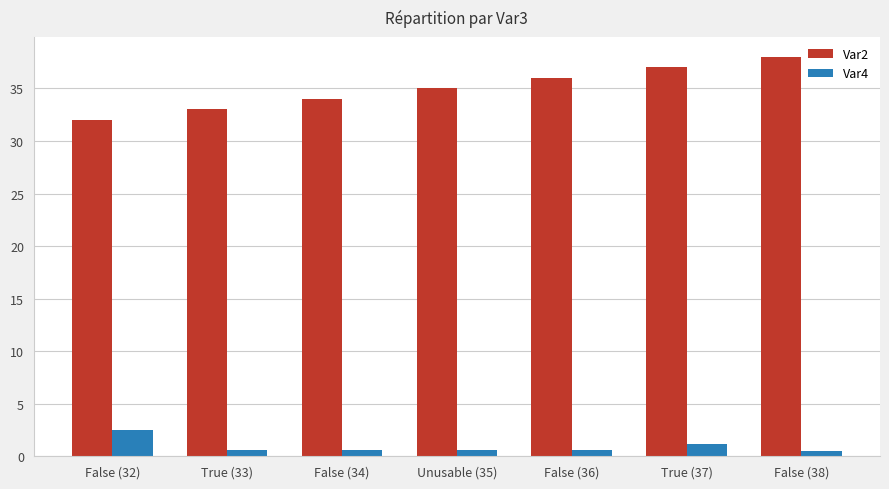

List the series in order of their overall mean, lowest first.

Var4, Var2